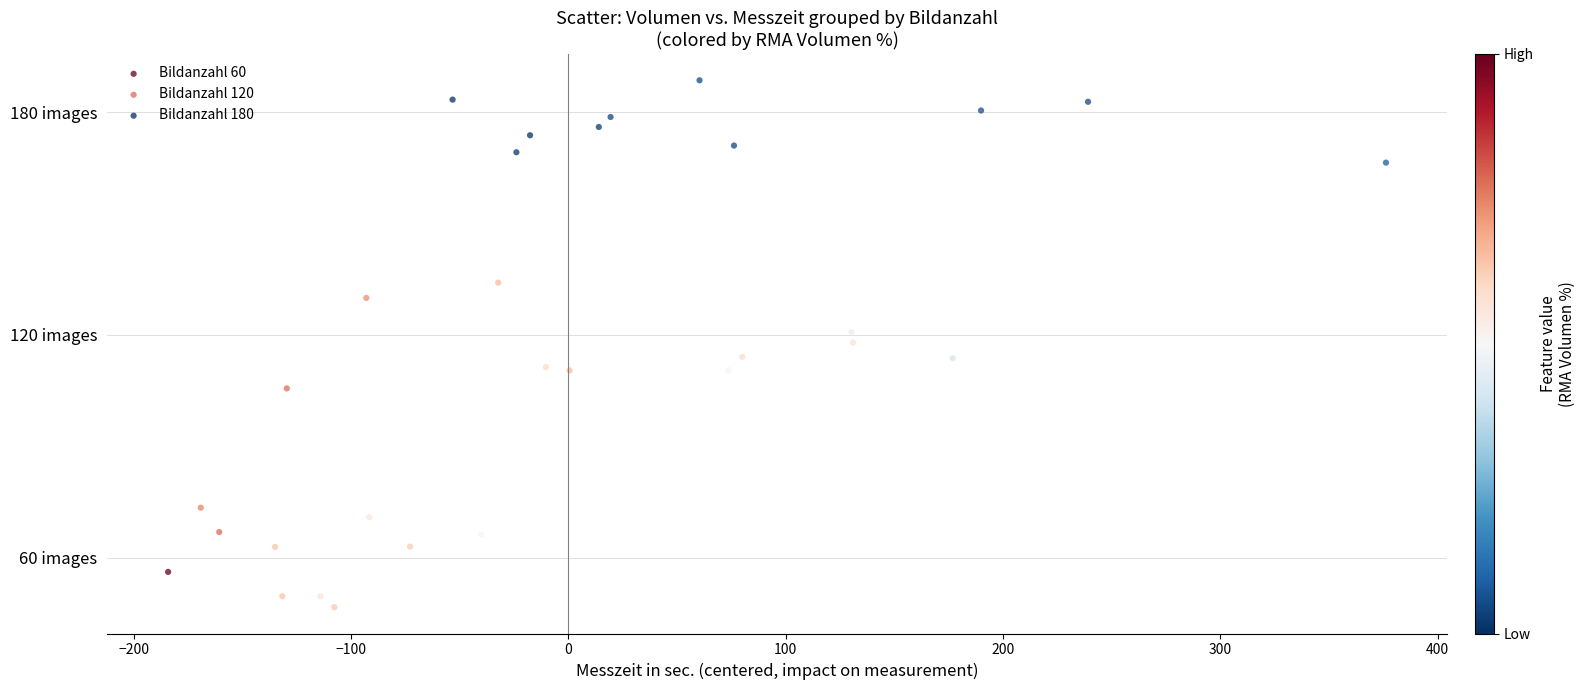

Which series contains the highest Y value?

Bildanzahl 180